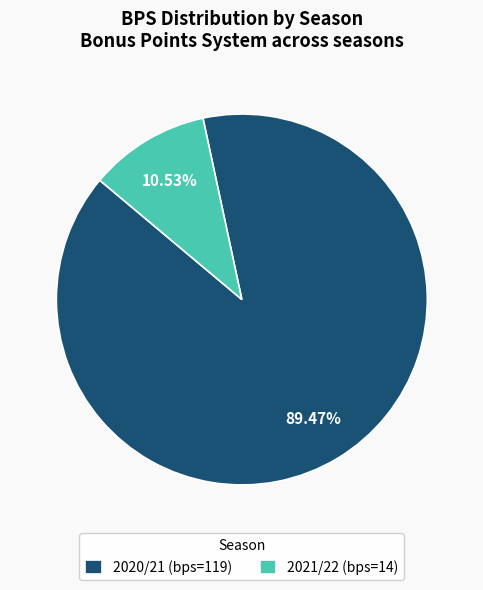

How many slices are in this pie chart?

2